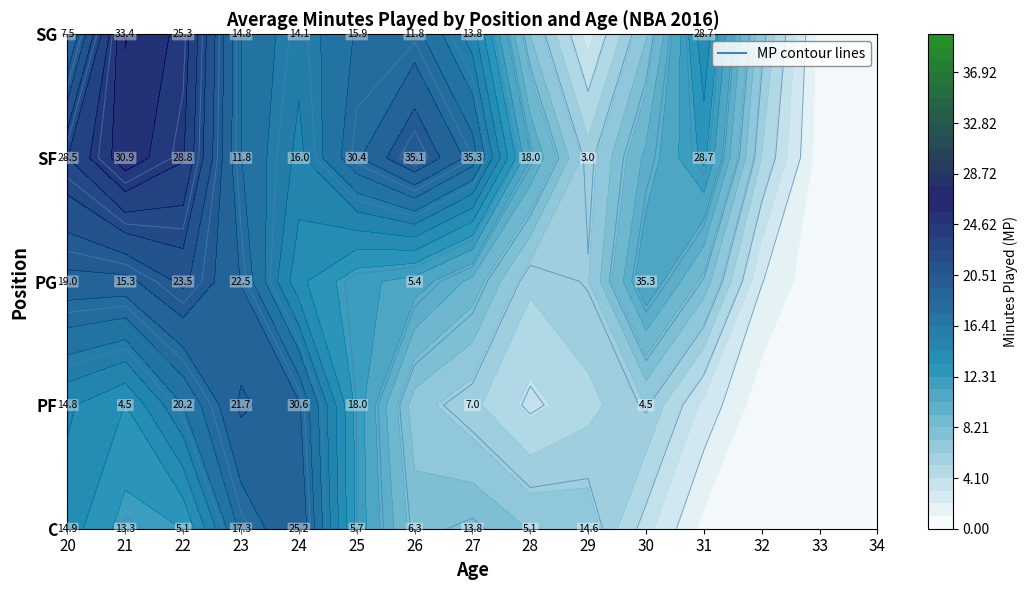

What is the sum of all SF values?

266.5